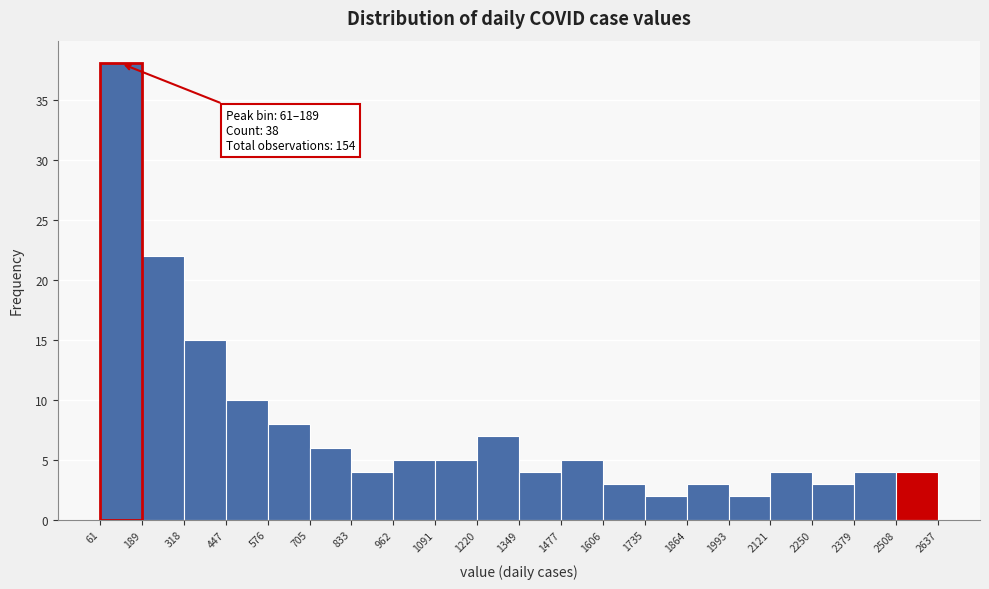

Over which range of the x-axis is the bar tallest?

61 to 189